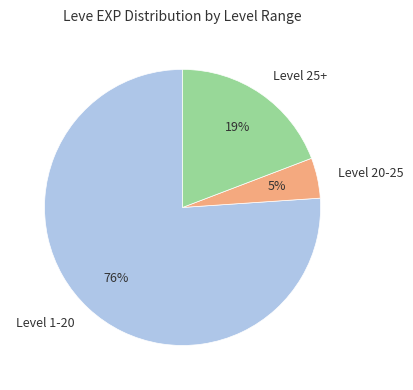

Which slice is the largest?

Level 1-20